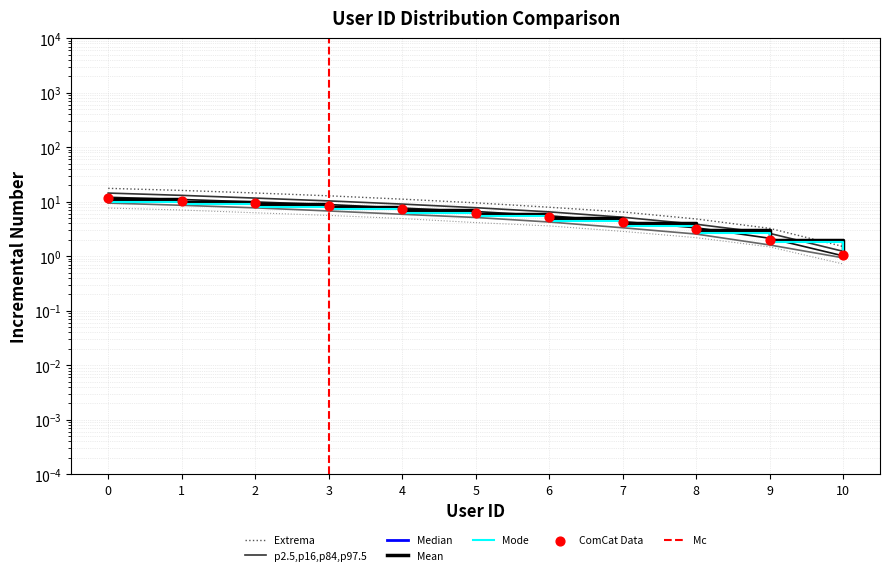

What is the total value across all series at 3?

15.6